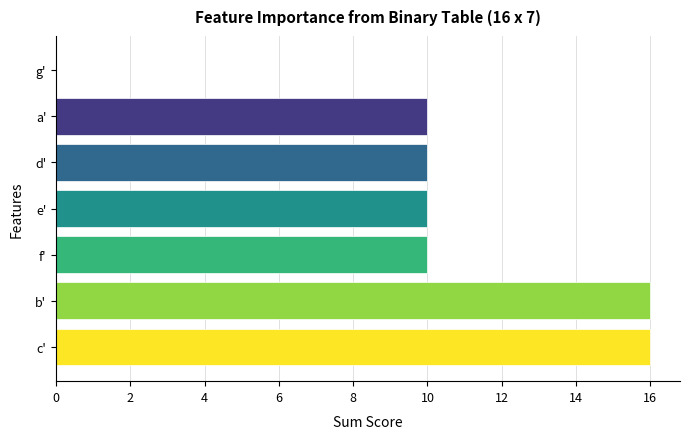

True or false: the data shows 10 at a'.

True